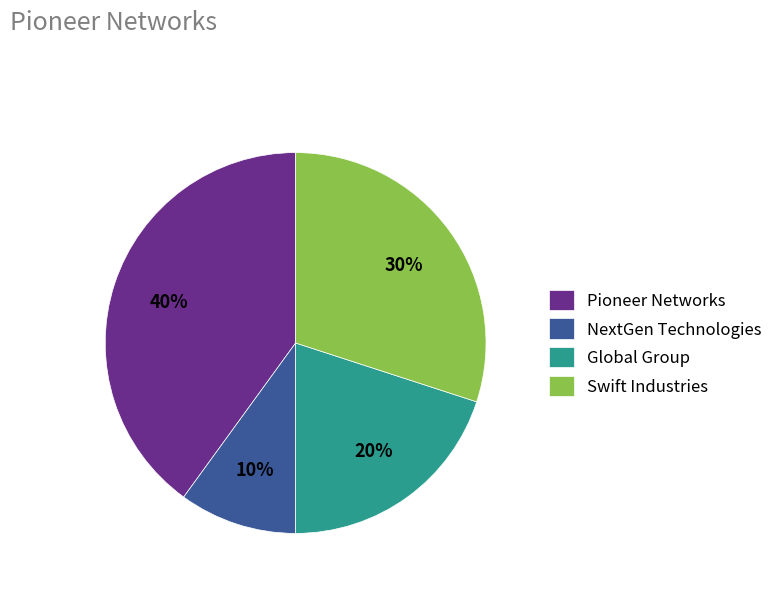

Approximately how many times larger is the value at Global Group compared to NextGen Technologies?

2.0